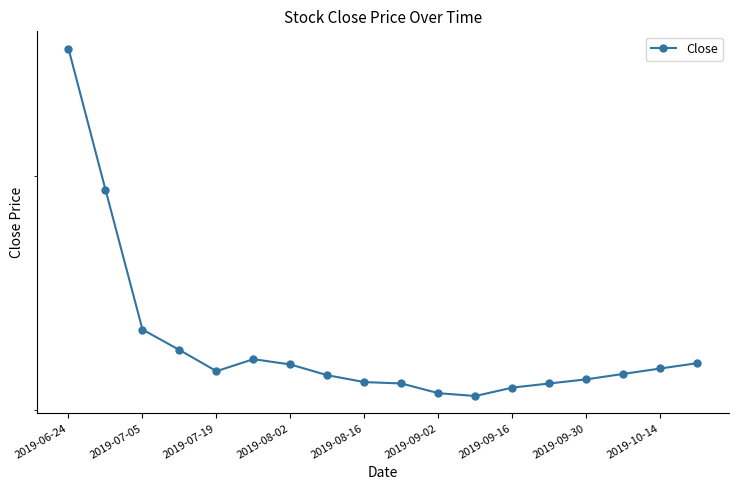

What is the average value?

2269